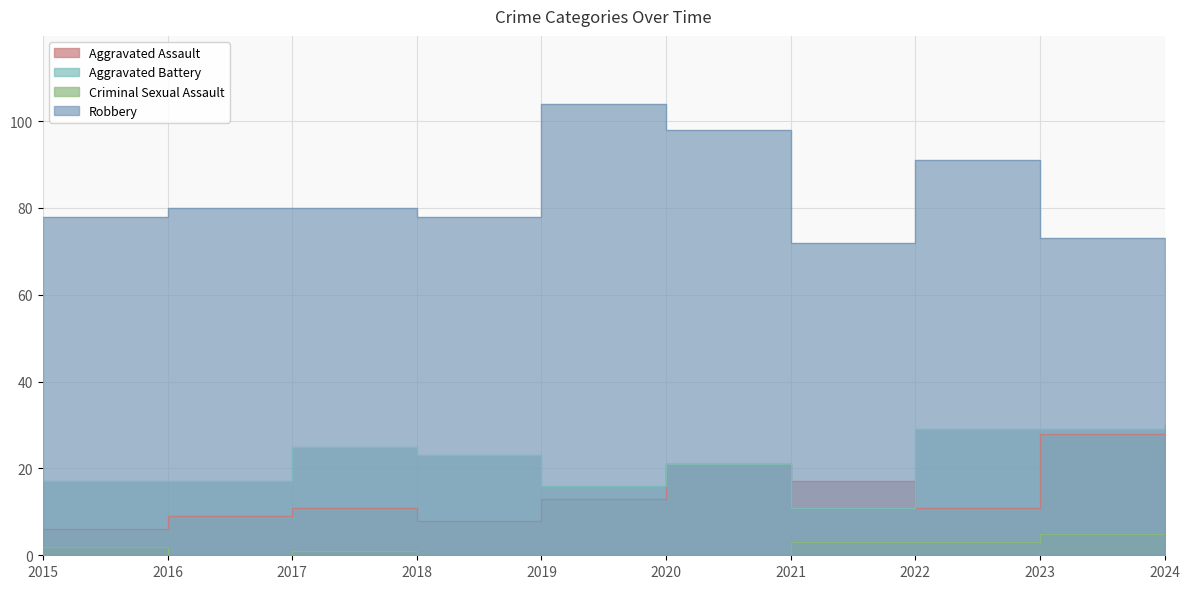

Reading left to right, list all the values displayed in this chart.

Aggravated Assault: 2015=6	2016=9	2017=11	2018=8	2019=13	2020=21	2021=17	2022=11	2023=28	2024=20
Aggravated Battery: 2015=17	2016=17	2017=25	2018=23	2019=16	2020=21	2021=11	2022=29	2023=29	2024=30
Criminal Sexual Assault: 2015=2	2016=0	2017=1	2018=0	2019=0	2020=0	2021=3	2022=3	2023=5	2024=4
Robbery: 2015=78	2016=80	2017=80	2018=78	2019=104	2020=98	2021=72	2022=91	2023=73	2024=66